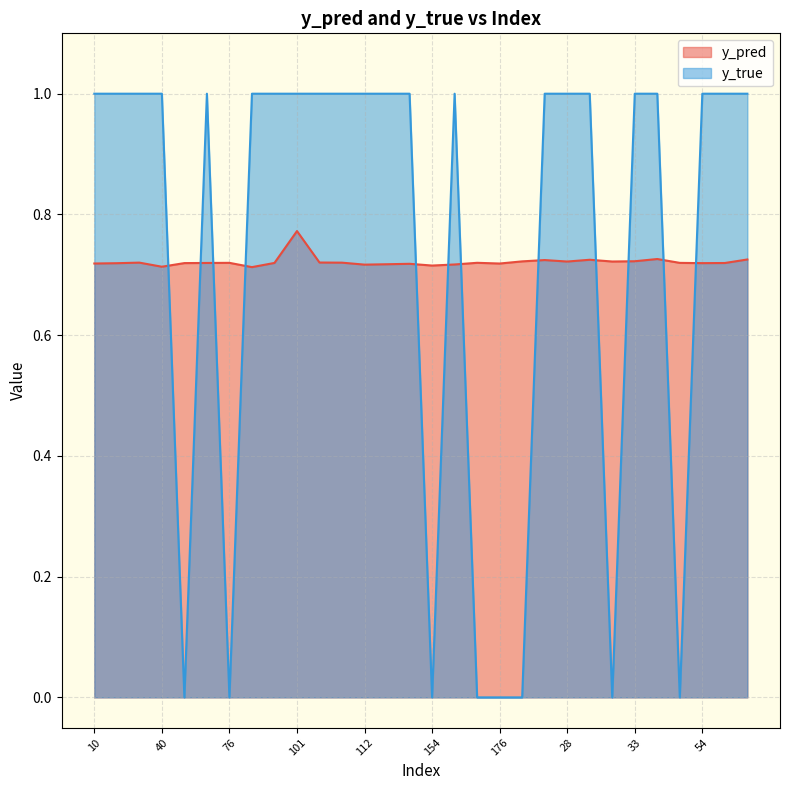

What is the average value of the y_pred series?

0.7